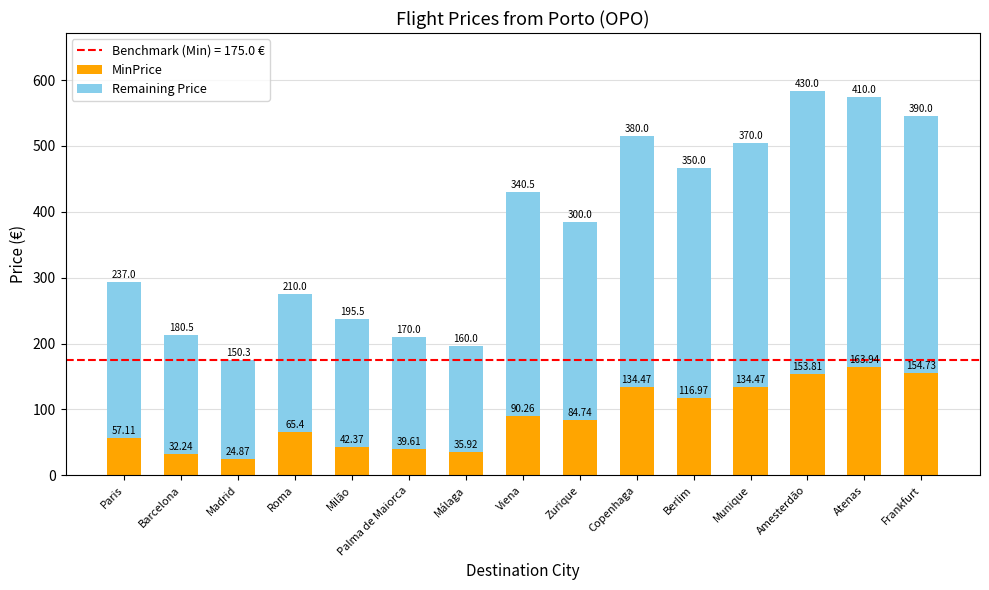

What is the difference between the maximum and second lowest values in the MinPrice series?

131.7